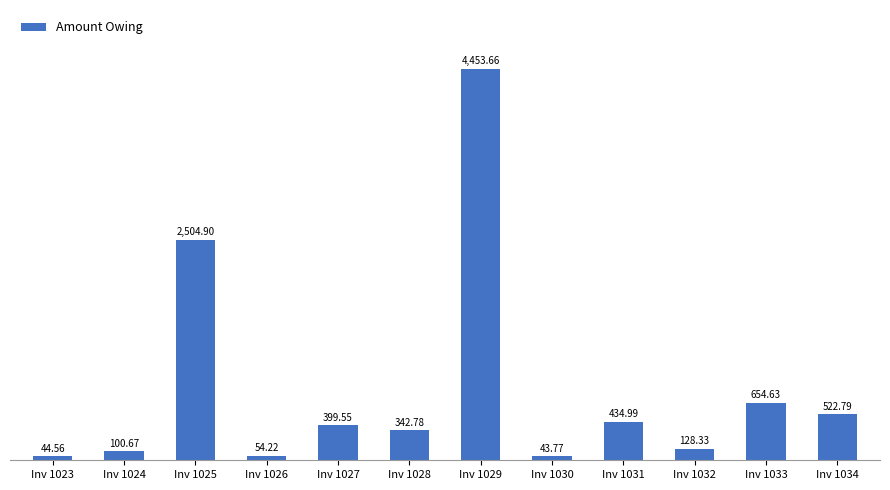

What is the change in value from Inv 1023 to Inv 1028?

+298.2